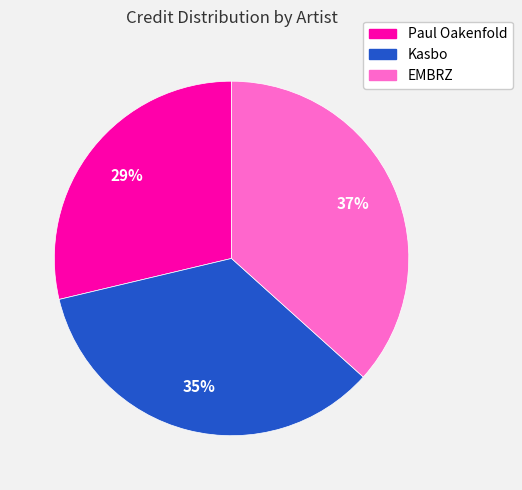

Rank the categories by value from highest to lowest.

EMBRZ, Kasbo, Paul Oakenfold